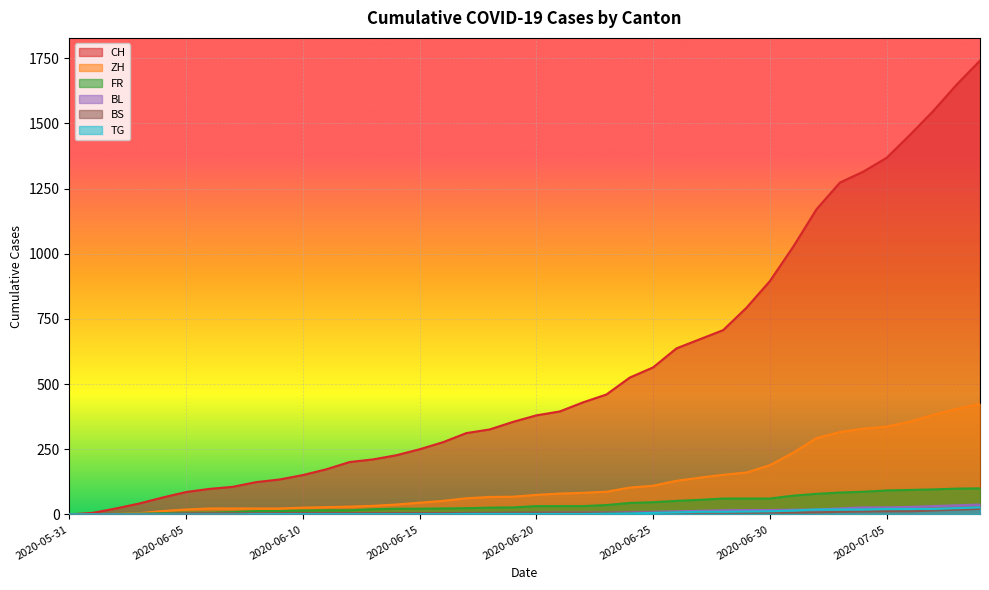

Where does the BS series first go above 7?

2020-07-02